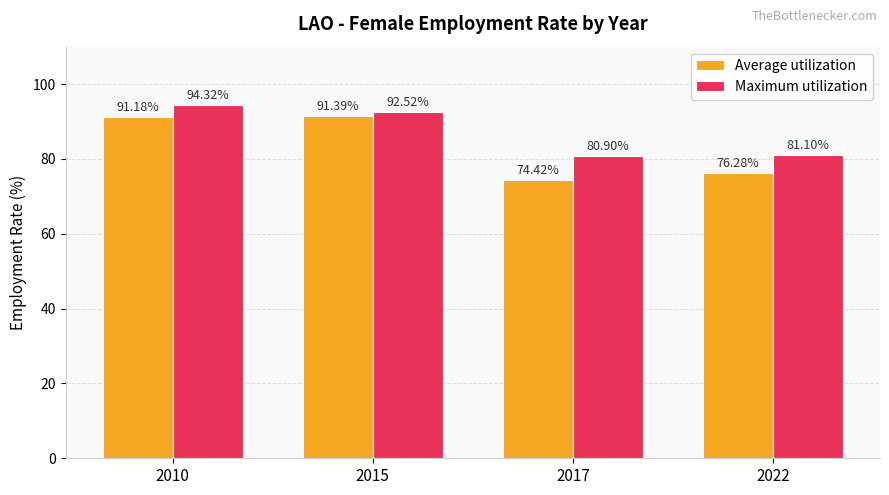

Are the bars horizontal?

No